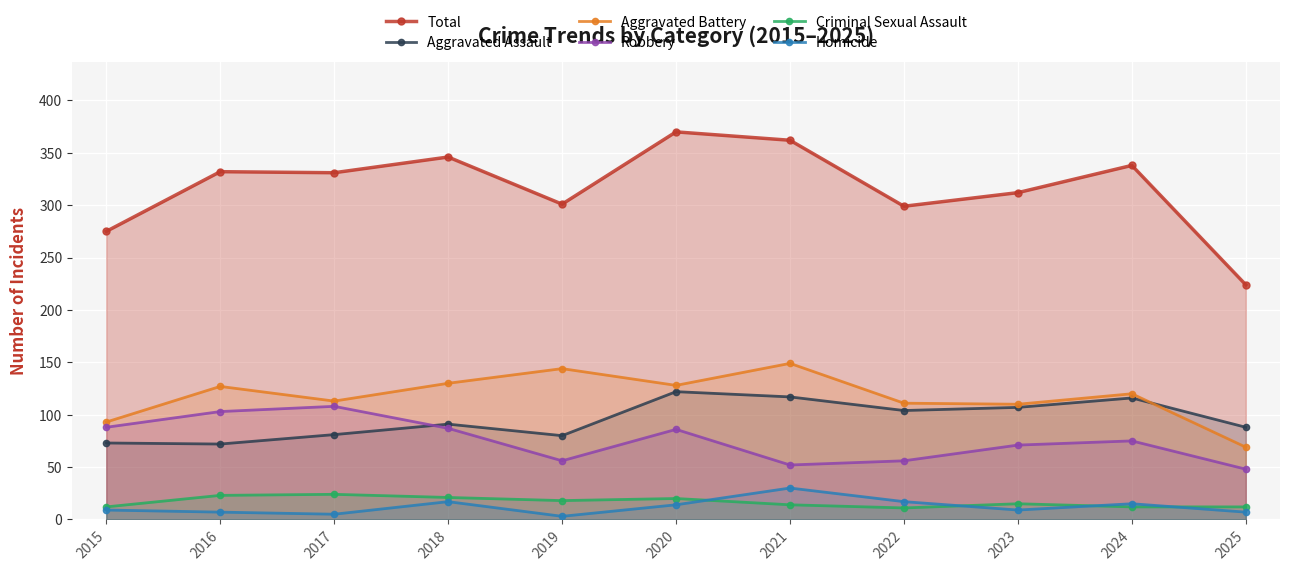

Between 2015 and 2024, which series saw the biggest shift?

Total